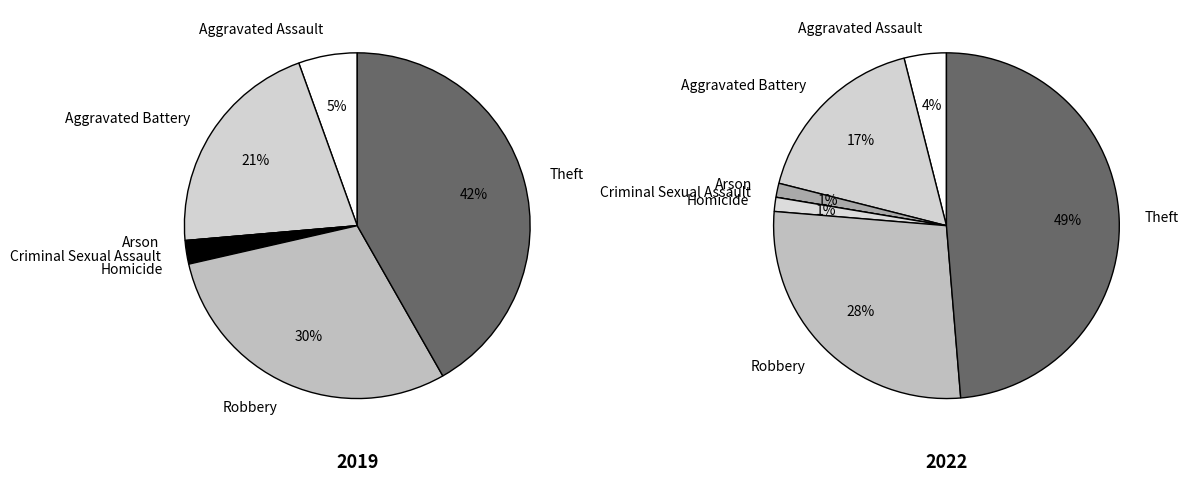

Is it true that 4 is 11% of the pie?

False